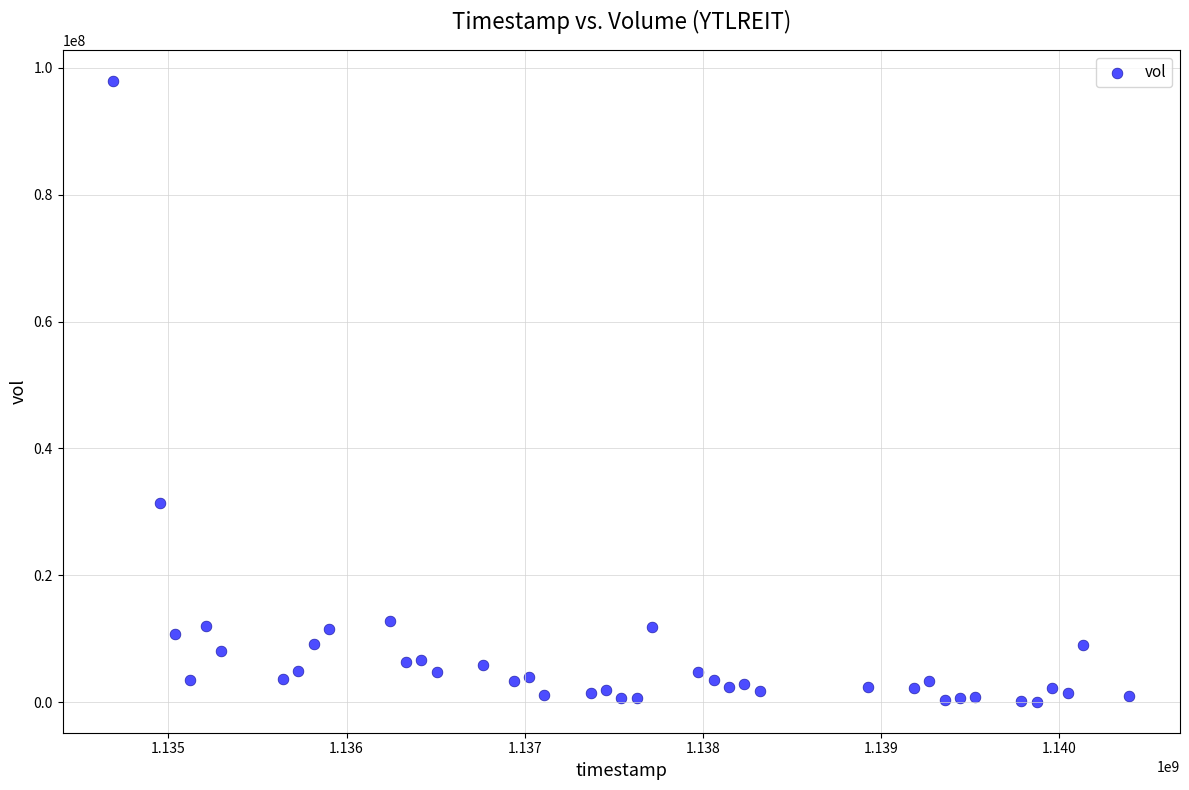

What is the range of X values (max minus min)?

5702400